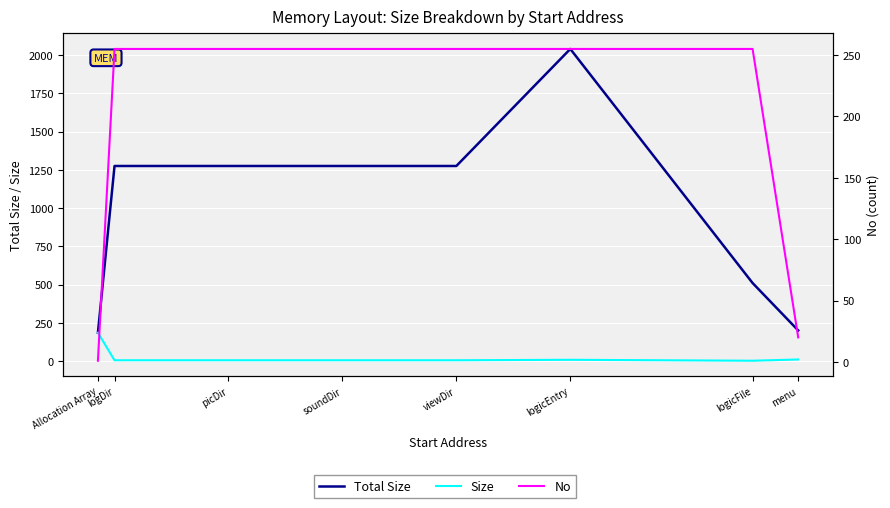

What is the difference between the maximum and minimum values in the Total Size series?

1855